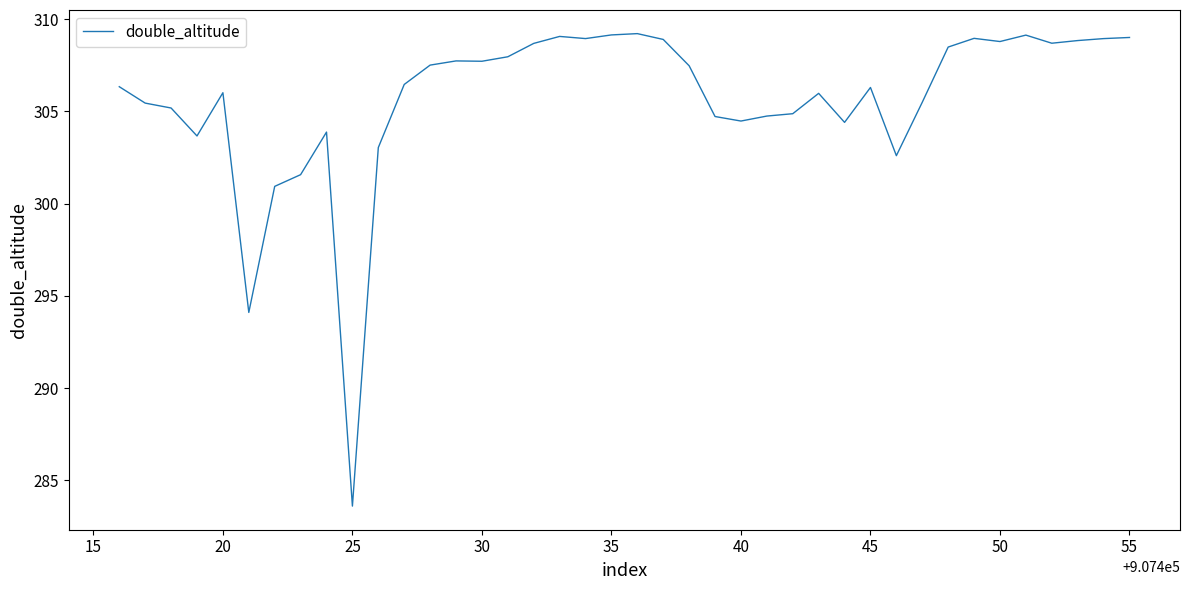

What is the difference between the maximum and minimum values?

25.6